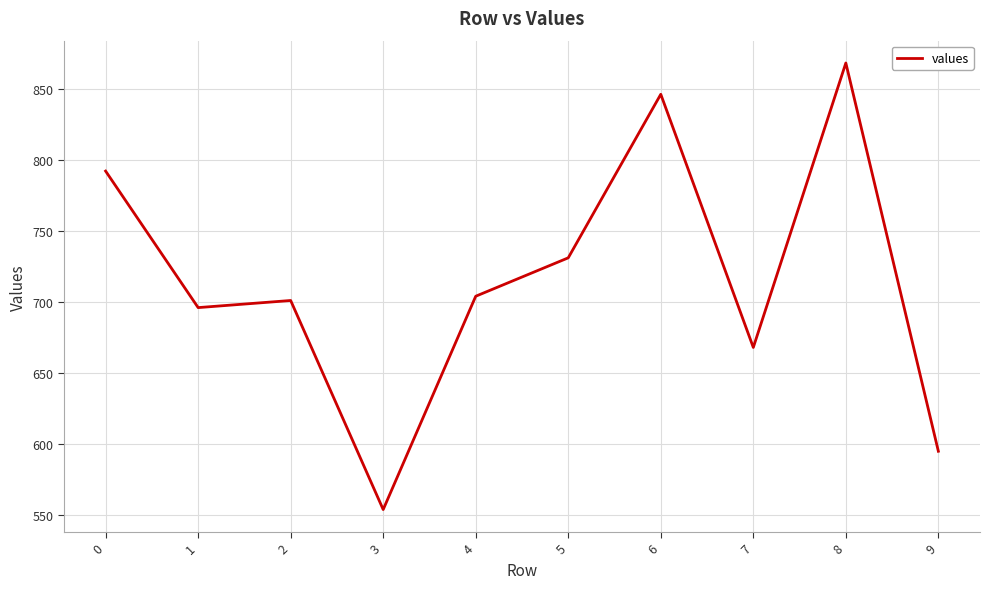

How many distinct data groups are displayed?

1